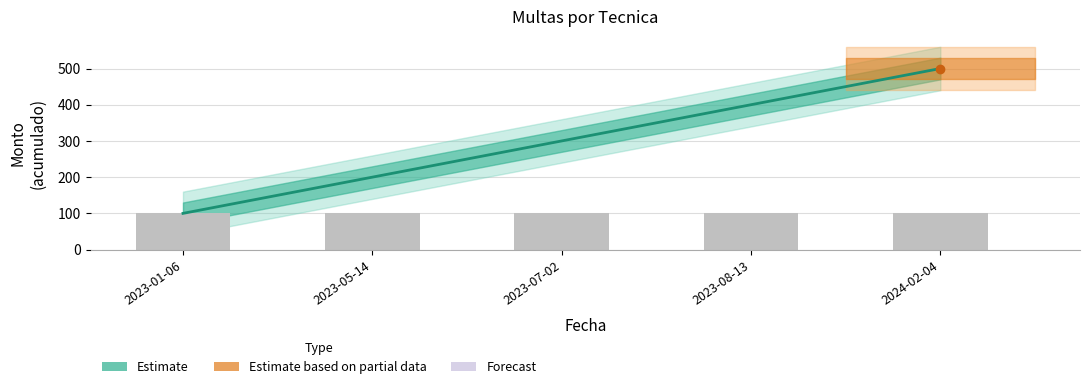

What is the difference between the maximum and second lowest values?

300